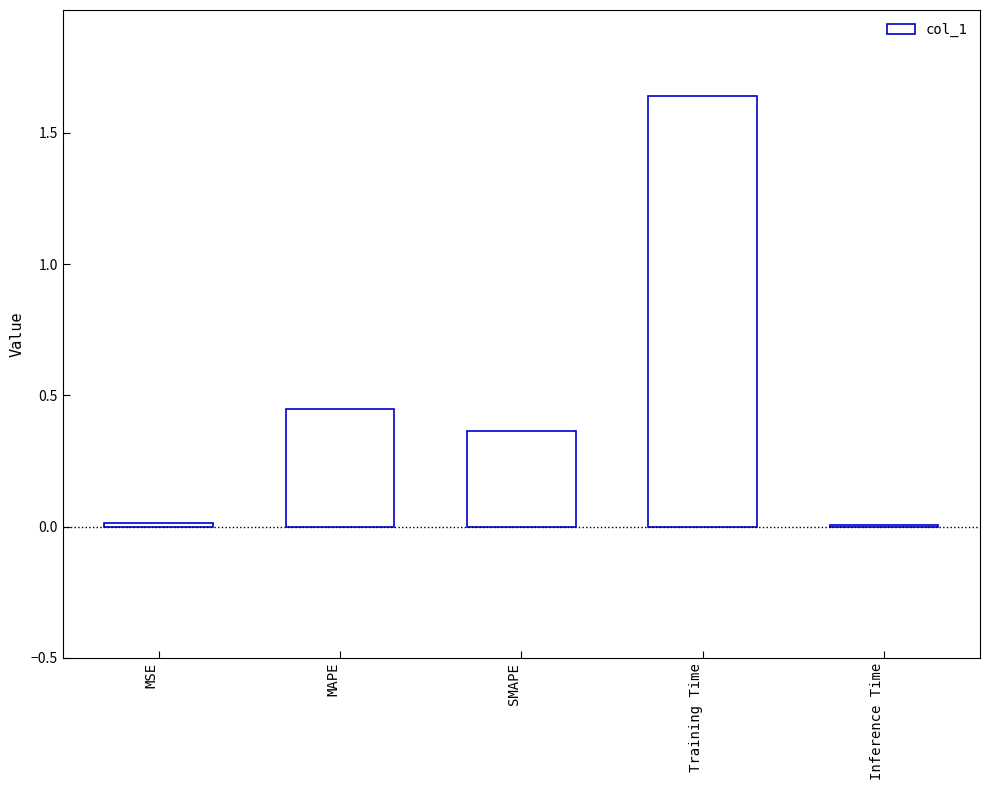

What is the average value?

0.5